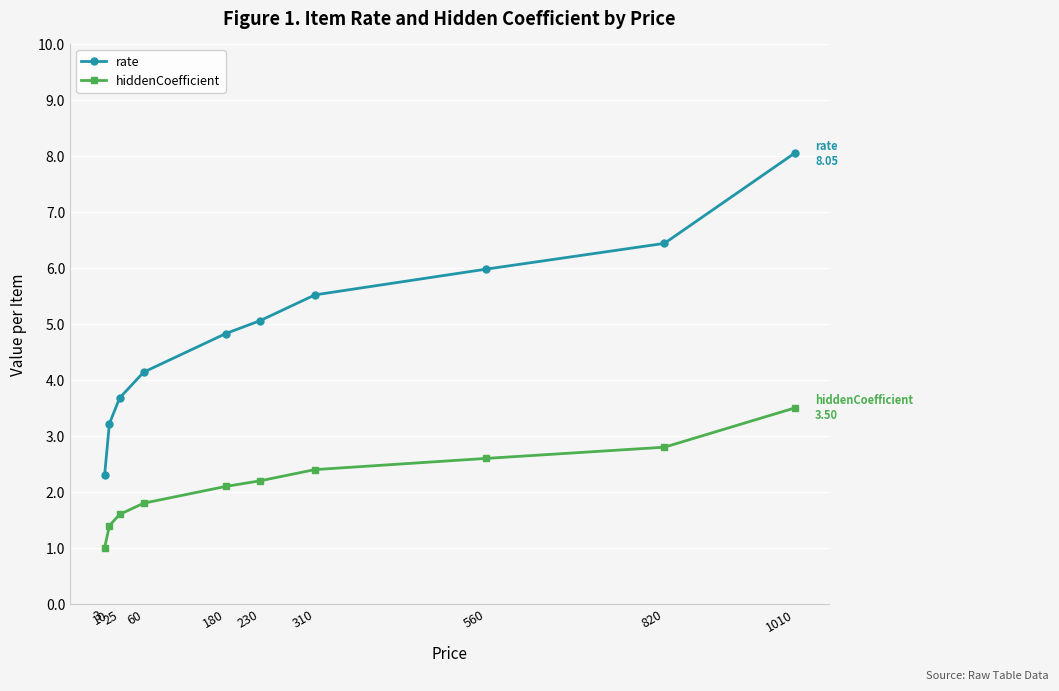

Where does the hiddenCoefficient series first go above 2?

180